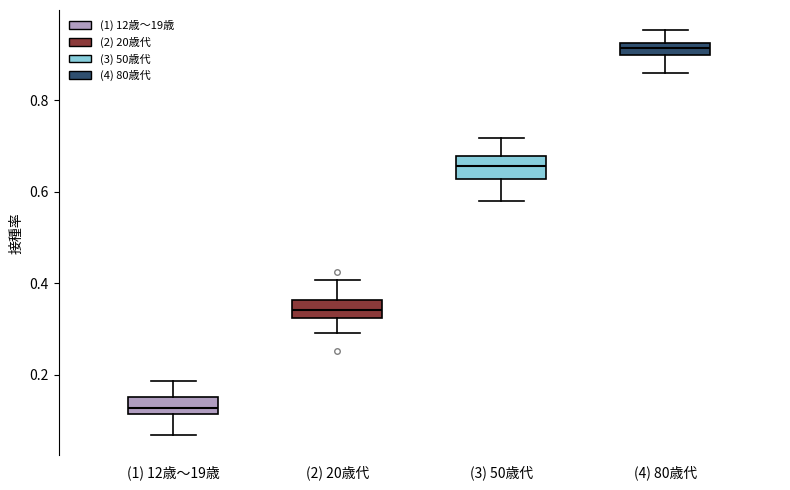

Which box has the lowest median line?

(1) 12歳～19歳